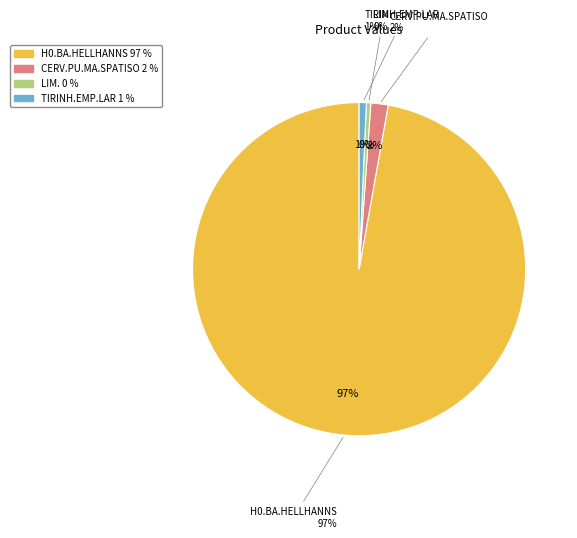

Is the sum of H0.BA.HELLHANNS and LIM. greater than half?

Yes